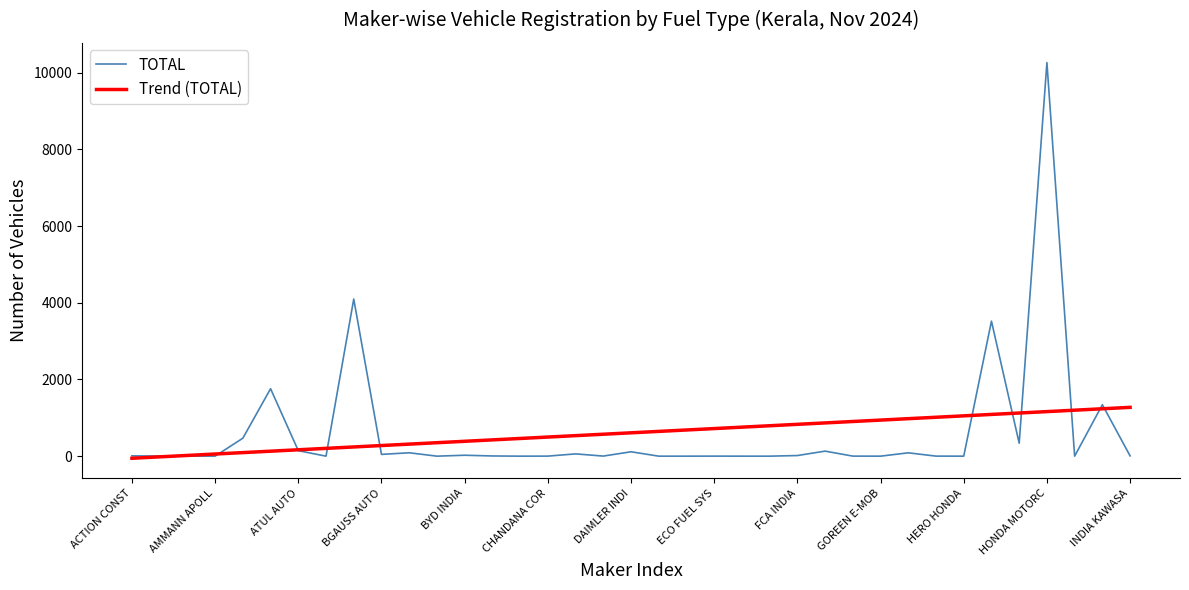

Rank the series by their maximum value, from lowest to highest.

Trend (TOTAL), TOTAL